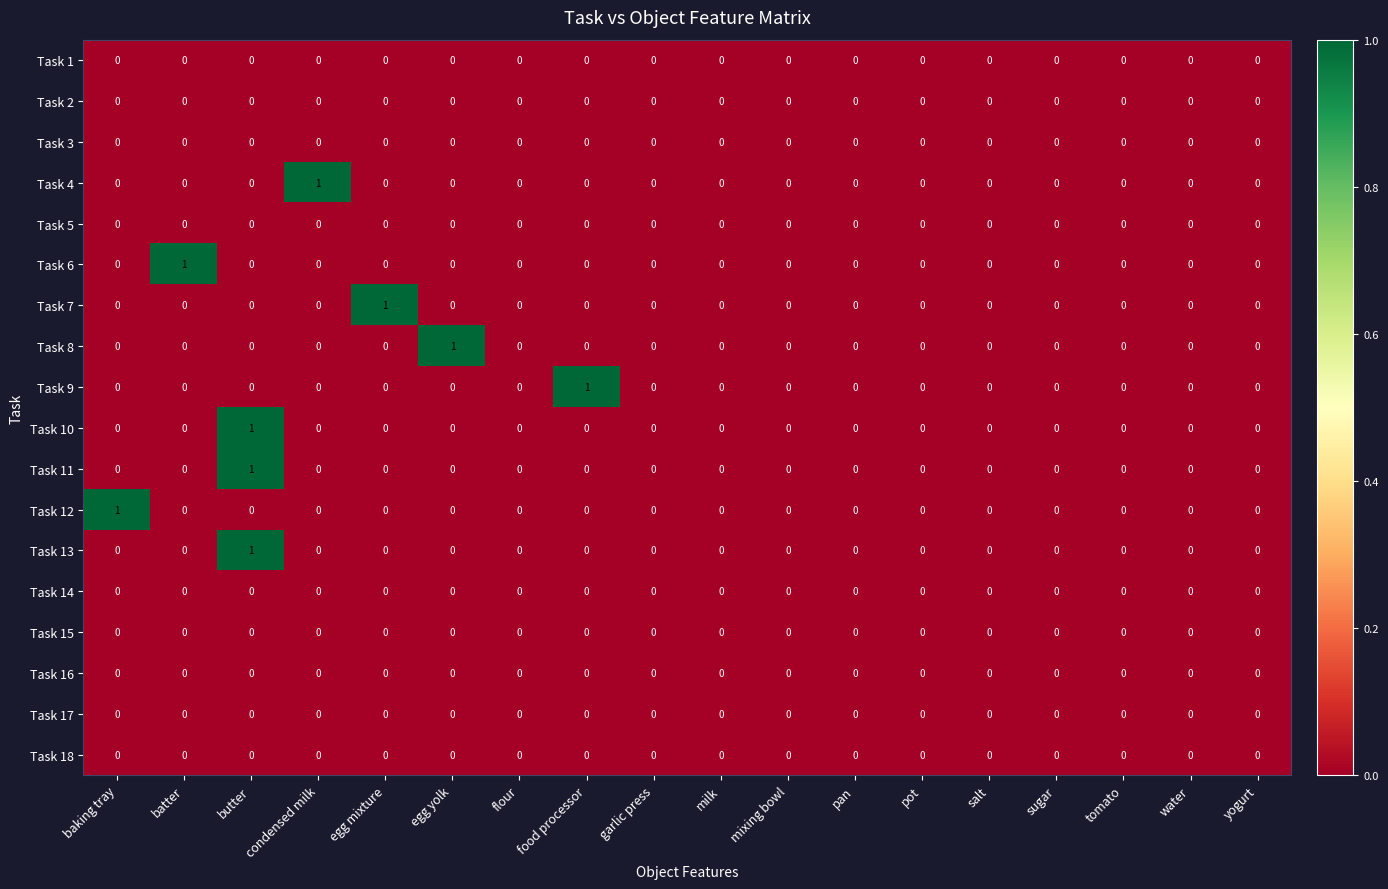

Count the number of categories in the chart.

18